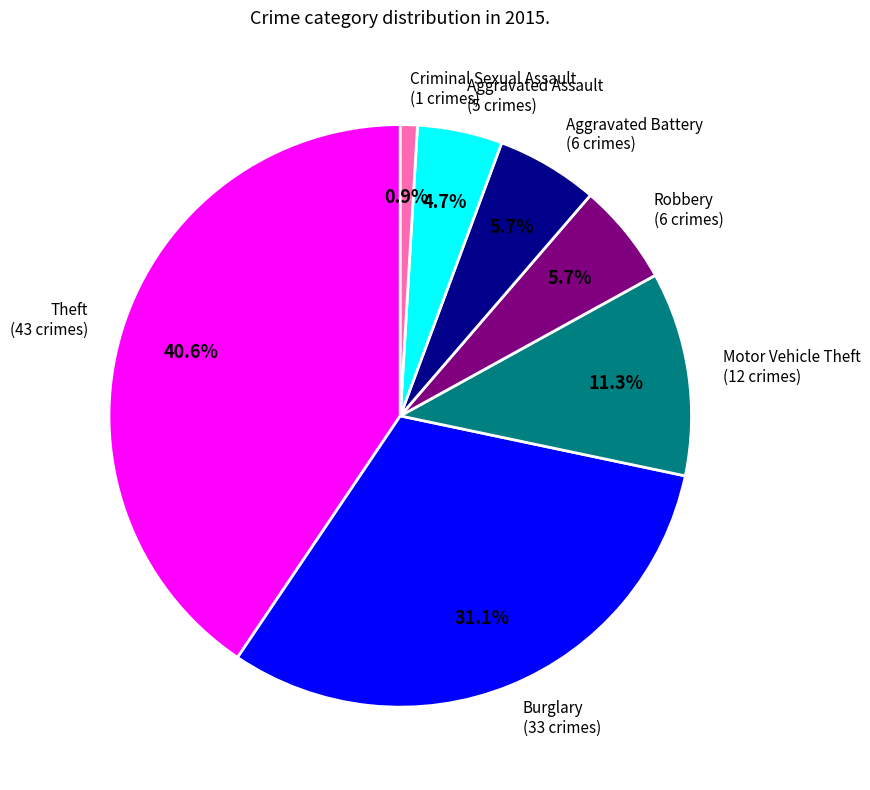

Combined, what portion of the pie is Criminal Sexual Assault (1 crimes) and Aggravated Battery (6 crimes)?

6.6%